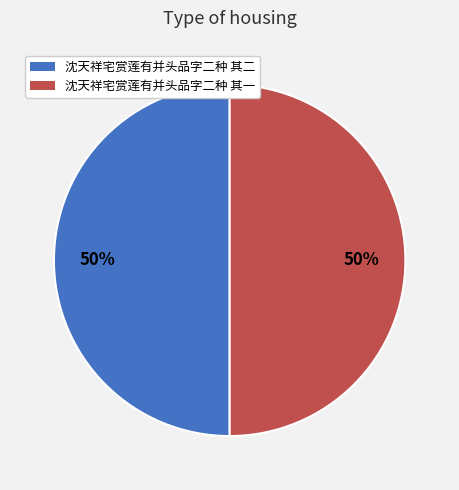

Is the sum of 沈天祥宅赏莲有并头品字二种 其一 and 沈天祥宅赏莲有并头品字二种 其二 greater than half?

Yes